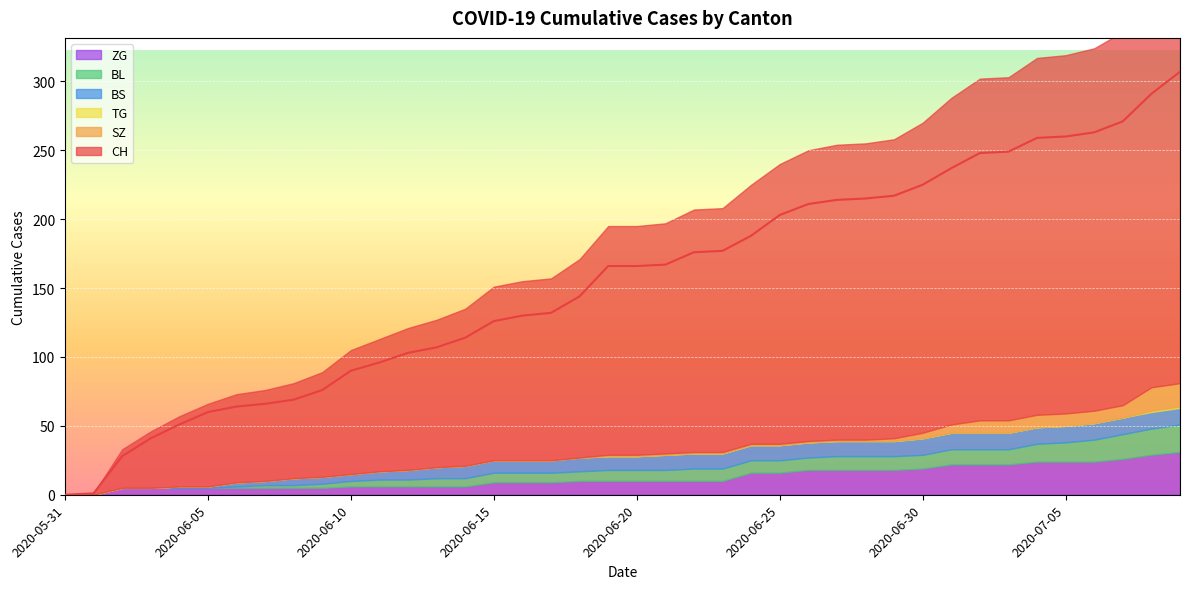

What is the difference between the maximum and second lowest values in the CH series?

306